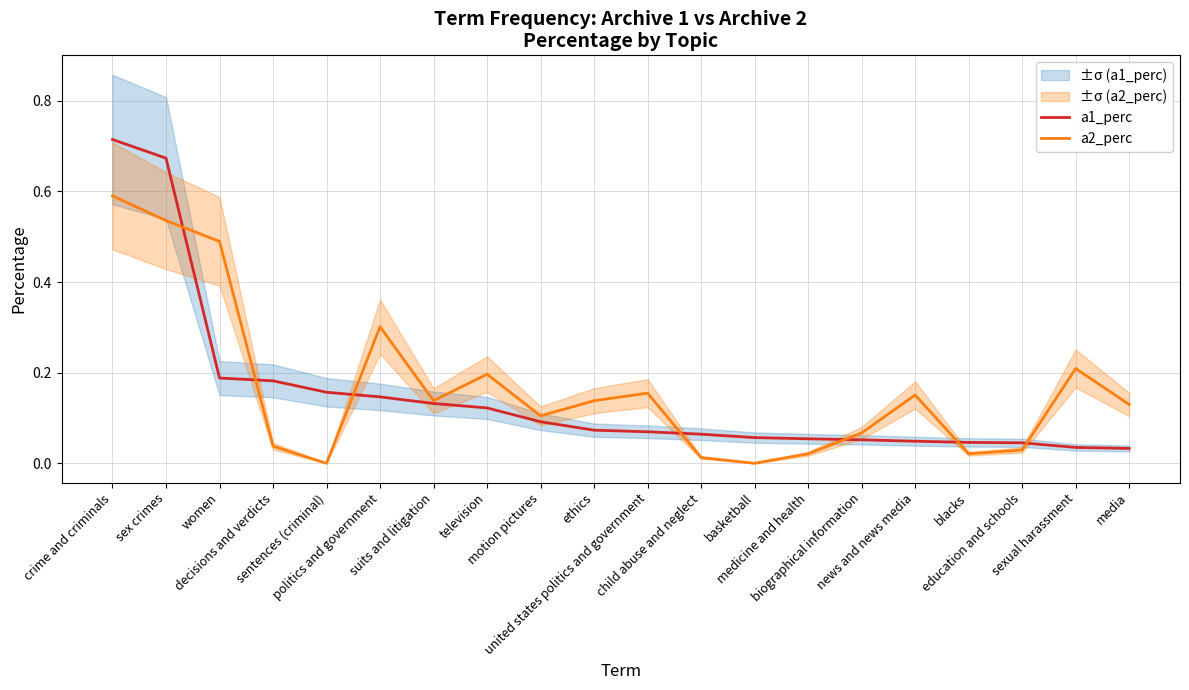

At how many categories does at least one series exceed 0?

20